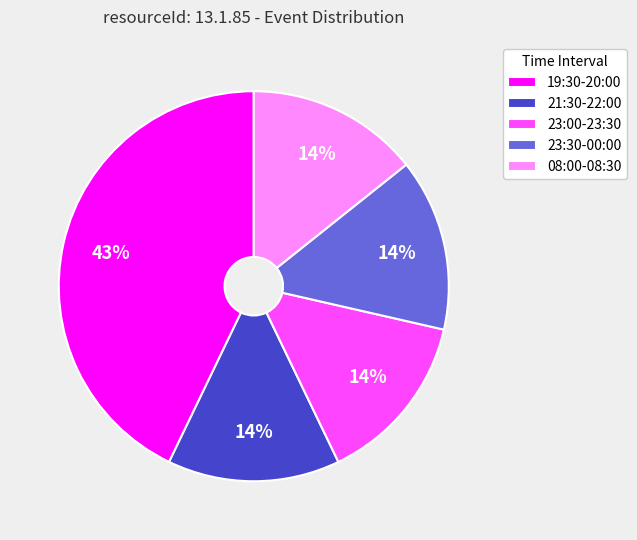

Count the number of slices in the pie.

5